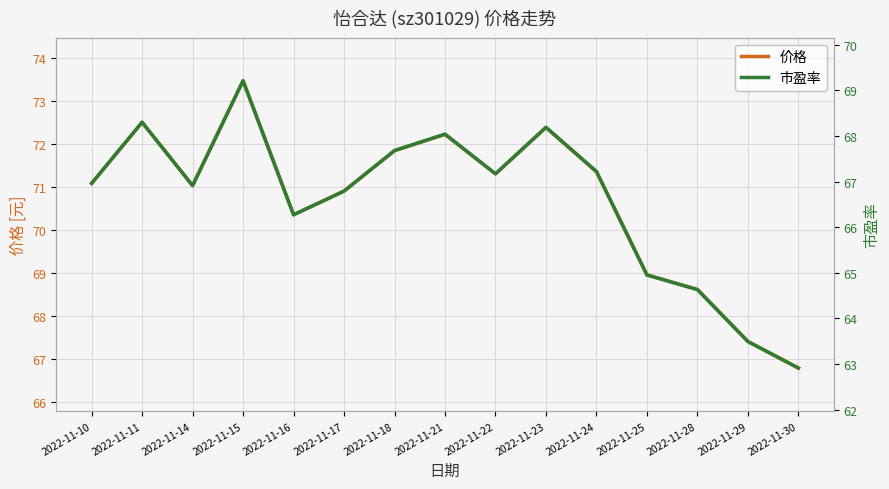

Reading left to right, list all the values displayed in this chart.

价格: 2022-11-10=71.1	2022-11-11=72.5	2022-11-14=71.0	2022-11-15=73.5	2022-11-16=70.3	2022-11-17=70.9	2022-11-18=71.8	2022-11-21=72.2	2022-11-22=71.3	2022-11-23=72.4	2022-11-24=71.3	2022-11-25=69.0	2022-11-28=68.6	2022-11-29=67.4	2022-11-30=66.8
市盈率: 2022-11-10=67.0	2022-11-11=68.3	2022-11-14=66.9	2022-11-15=69.2	2022-11-16=66.3	2022-11-17=66.8	2022-11-18=67.7	2022-11-21=68.0	2022-11-22=67.2	2022-11-23=68.2	2022-11-24=67.2	2022-11-25=65.0	2022-11-28=64.6	2022-11-29=63.5	2022-11-30=62.9